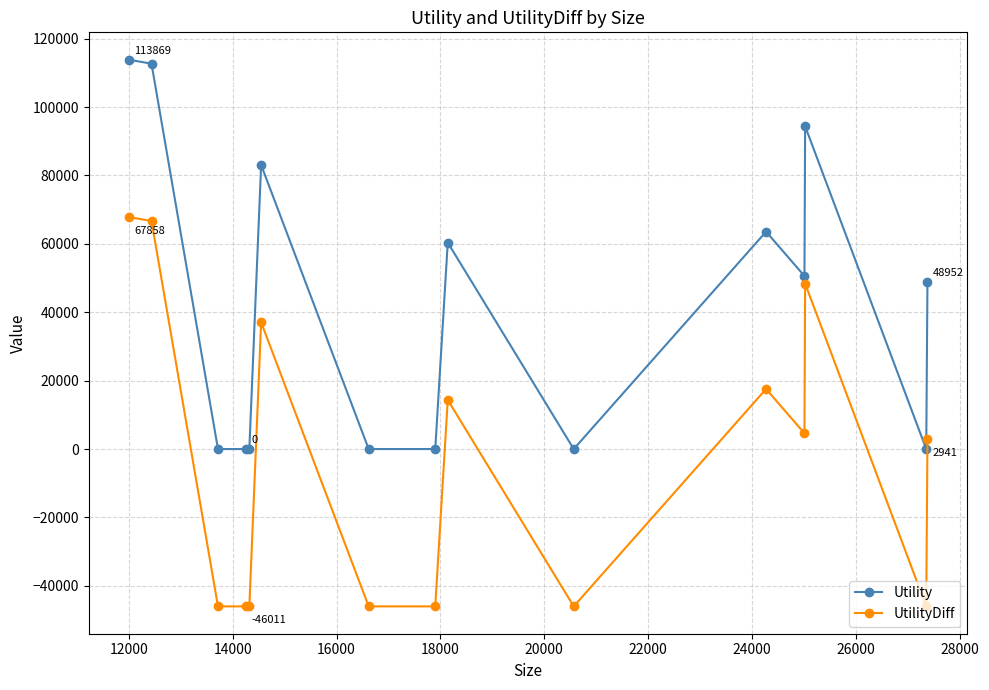

How many categories are shown in the chart?

15